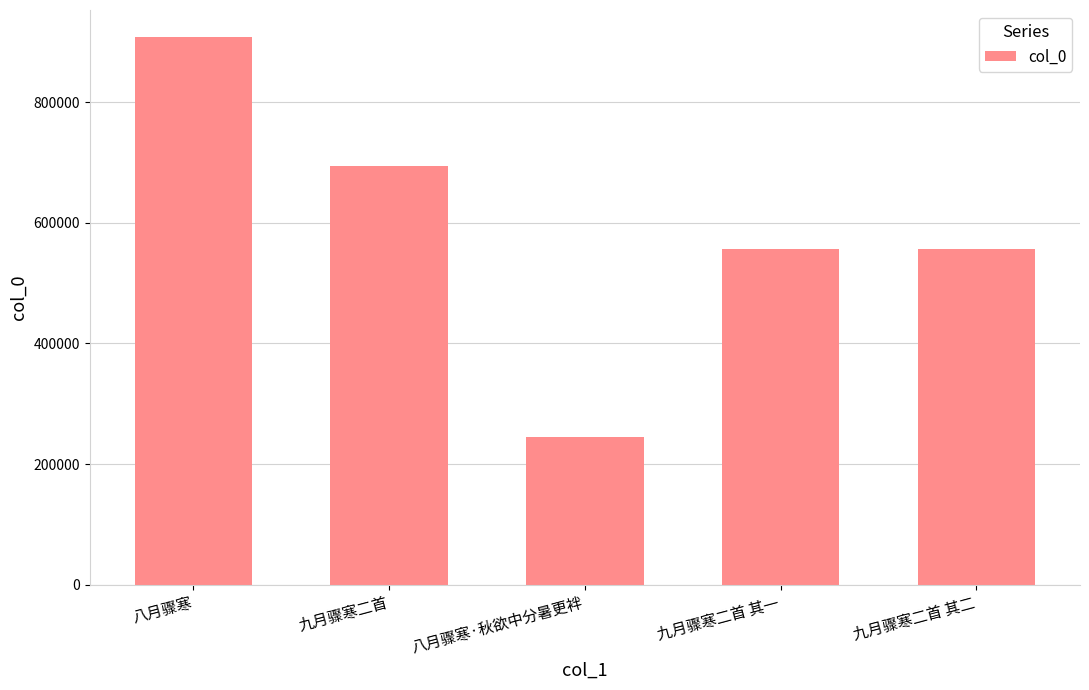

What is the difference between the maximum and second lowest values?

350370